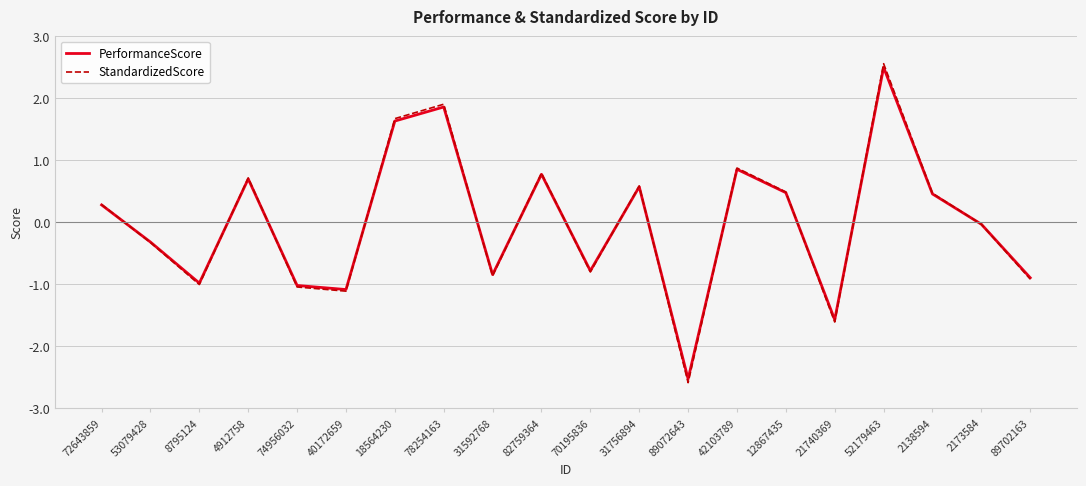

What is the maximum value shown in the chart?

2.6